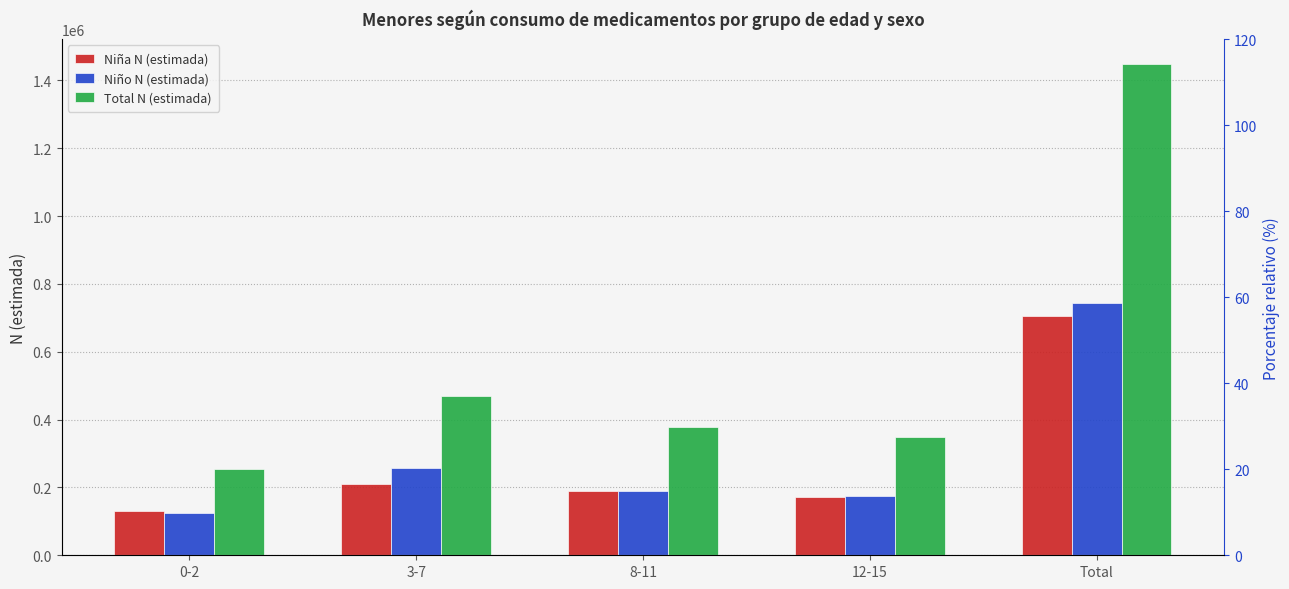

Which series has the largest range (max minus min)?

Total N (estimada)